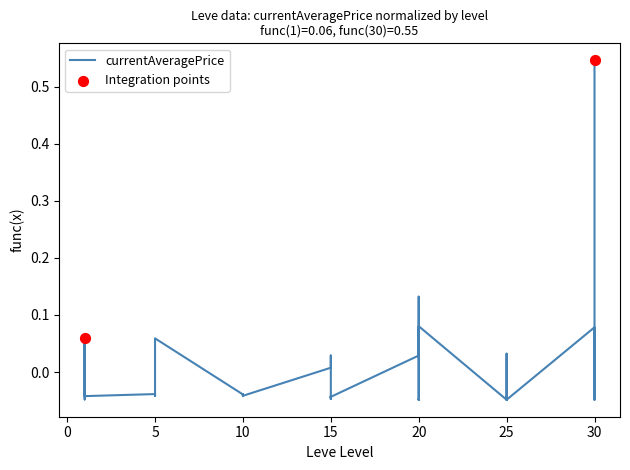

Which has a higher value, 25 or 5?

5